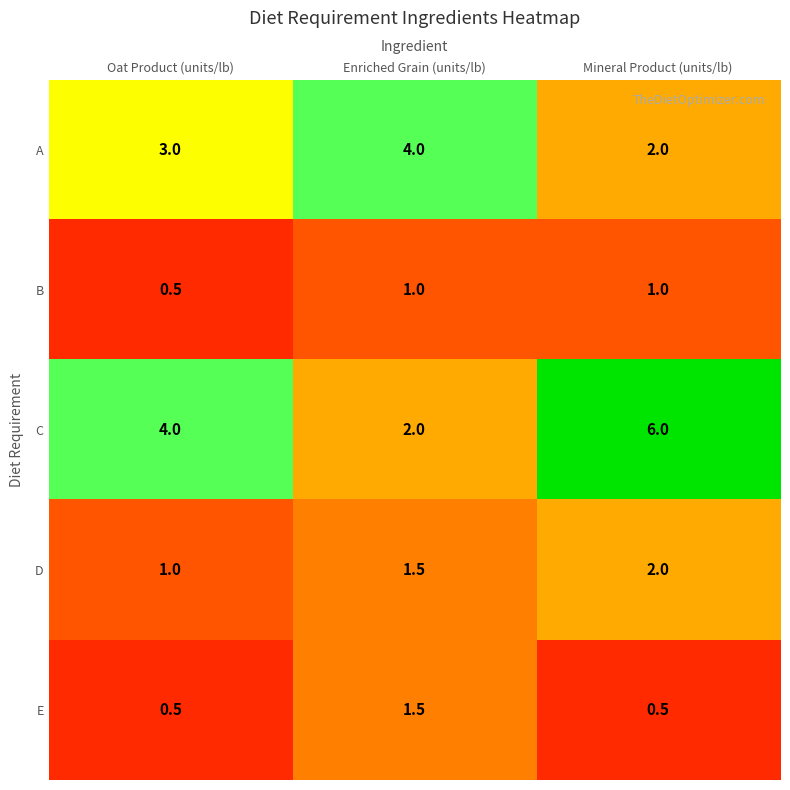

How many C values are between 2 and 6?

3